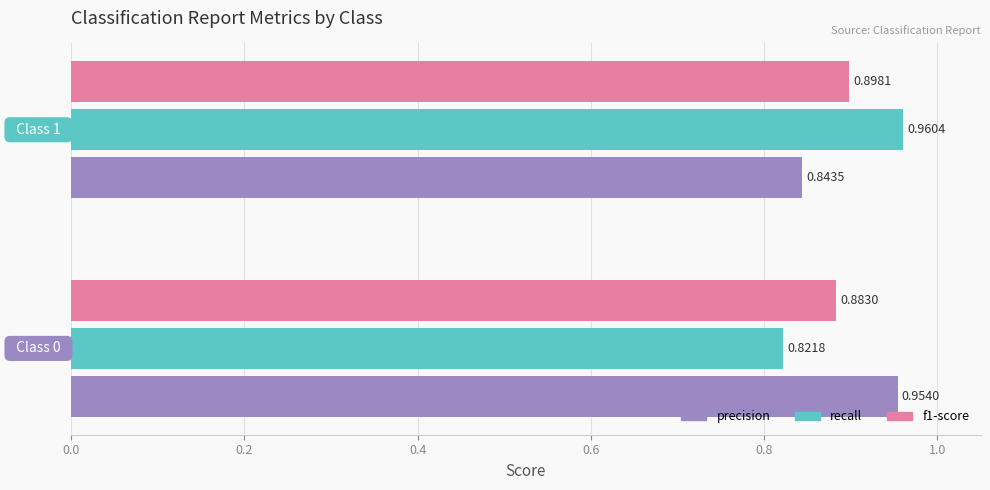

Rank the series by their maximum value, from lowest to highest.

f1-score, precision, recall